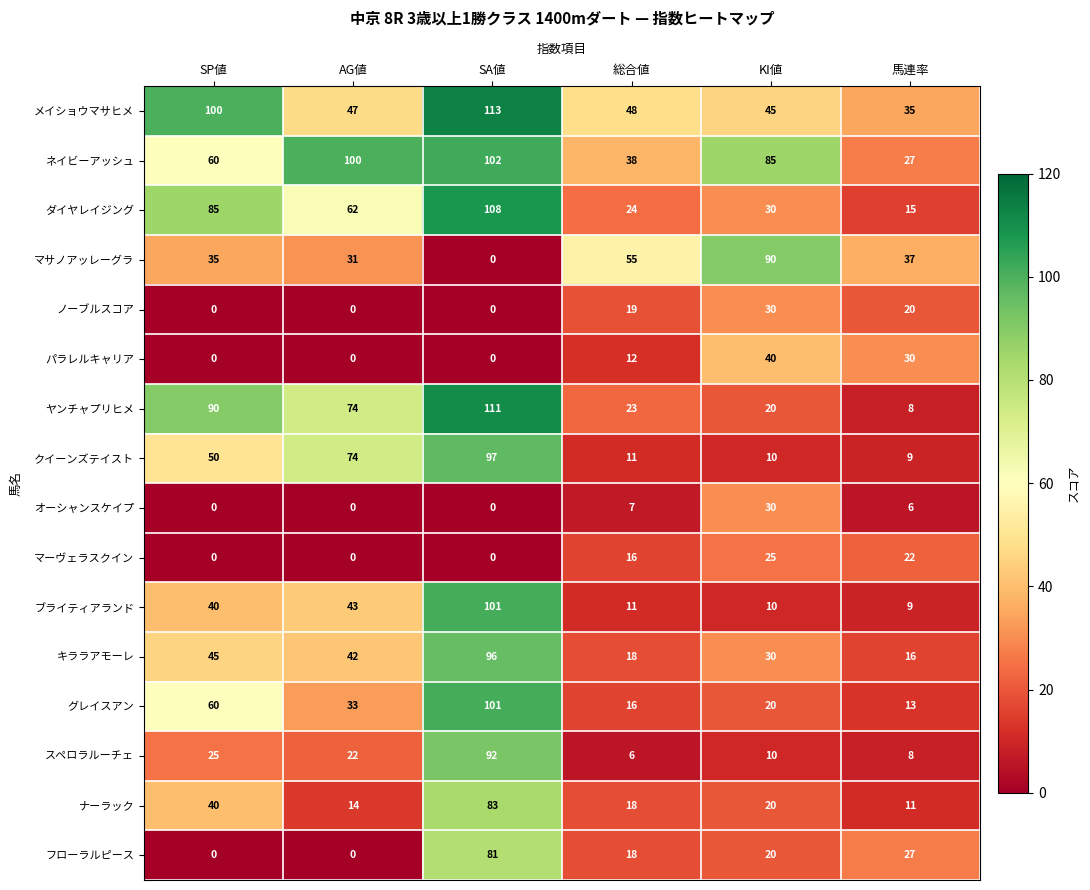

True or false: ブライティアランド has a value of 12 at 馬連率.

False